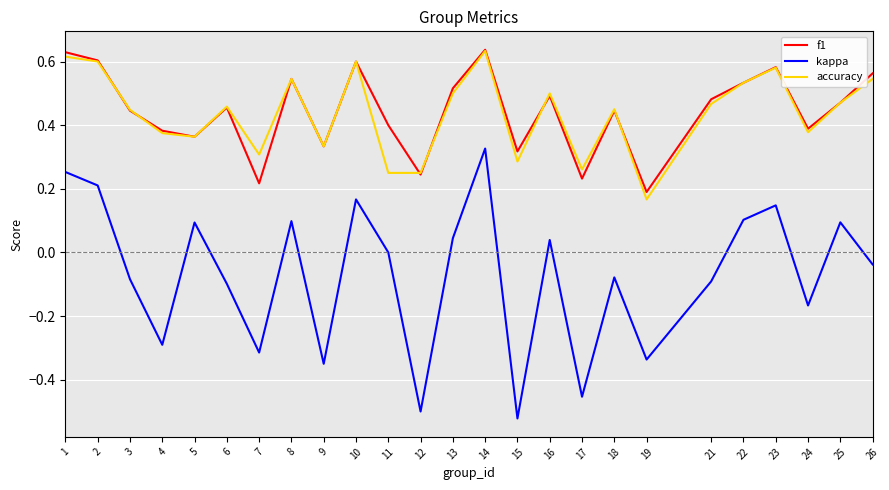

True or false: kappa and accuracy cross at least once.

False